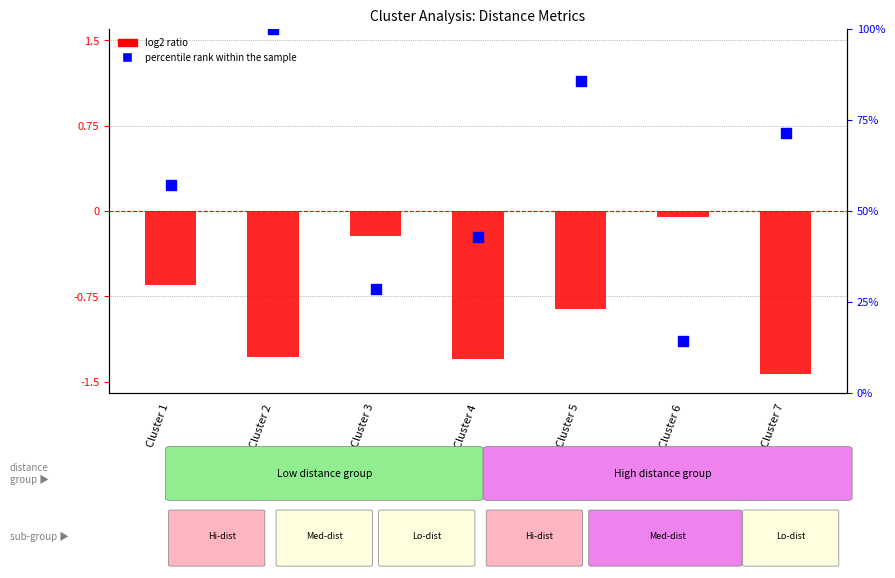

Which series has the largest Y range (max minus min)?

percentile rank within the sample